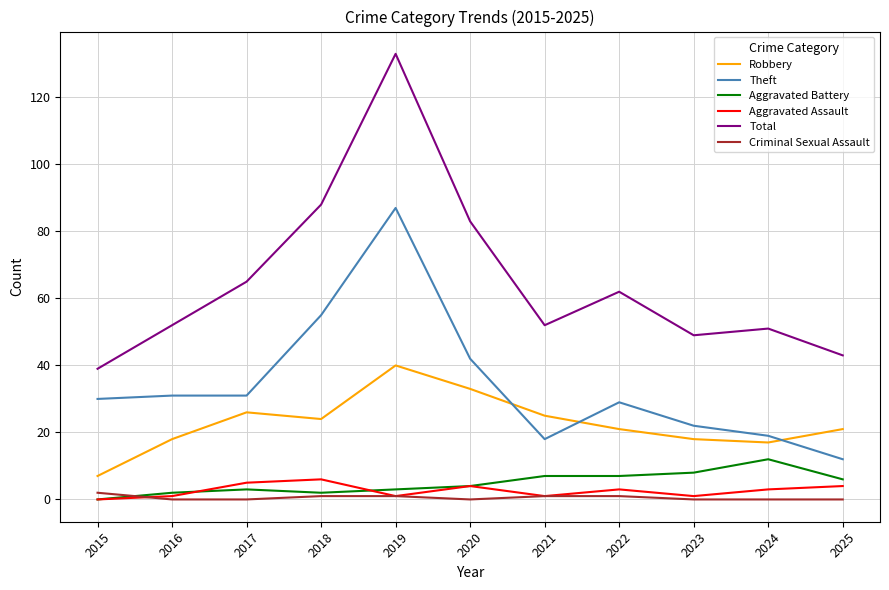

What is the spread (max minus min) of values at 2025?

43